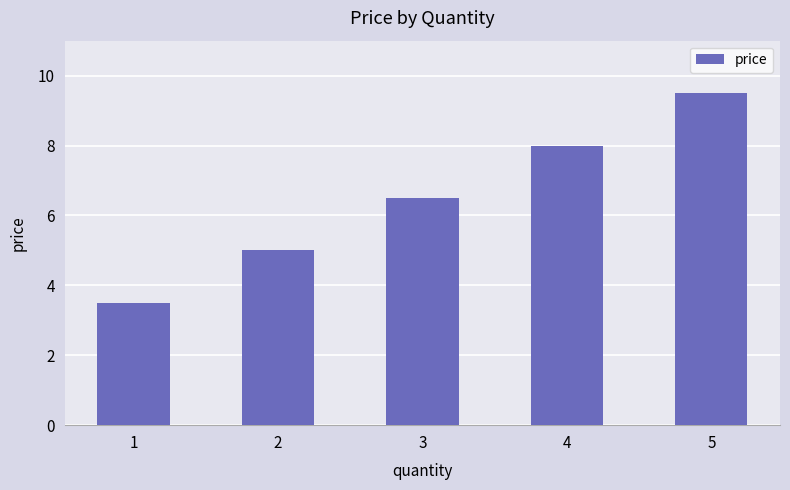

Between 1 and 5, which is larger?

5